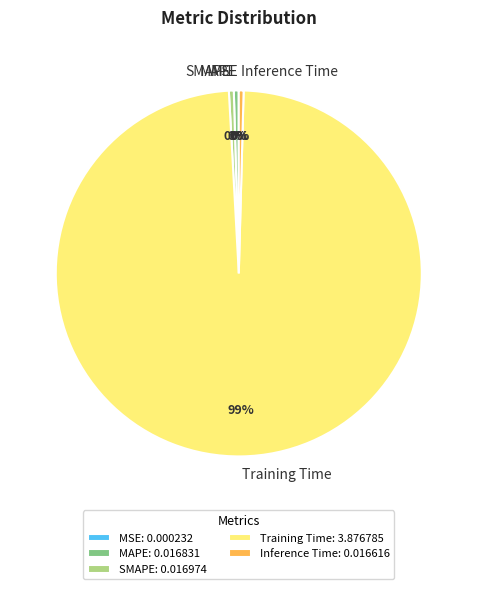

Is the sum of SMAPE and Training Time greater than half?

Yes